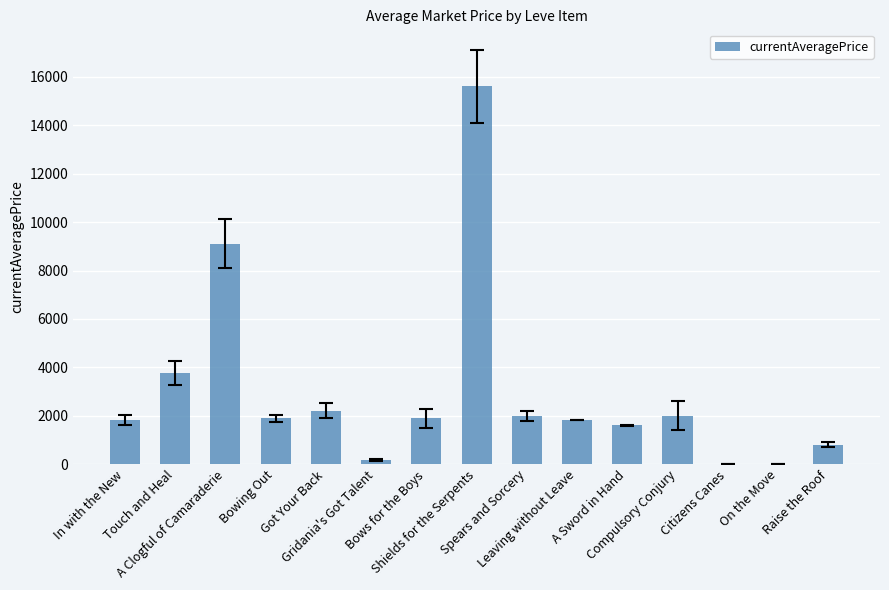

What is the ratio of the value at Compulsory Conjury to the value at Got Your Back?

0.9